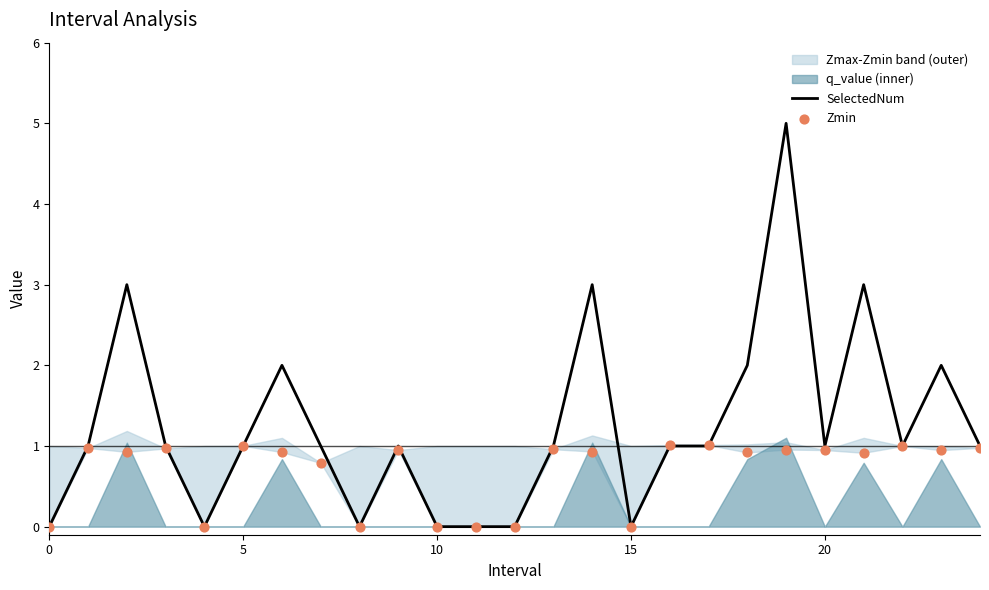

Which series has the widest spread of Y values?

SelectedNum